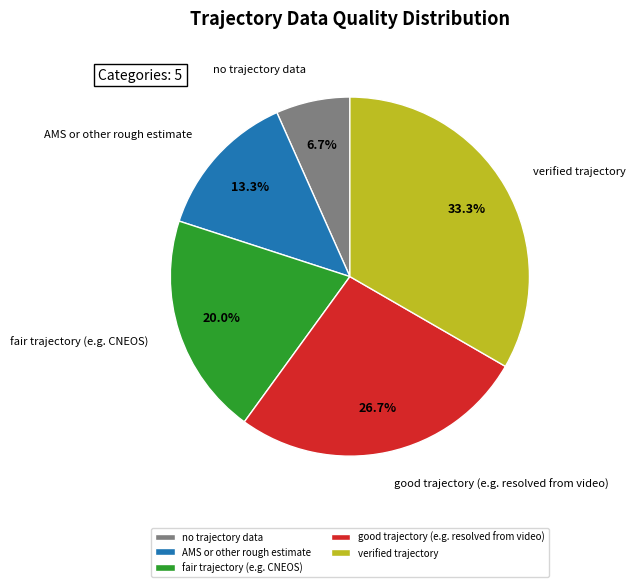

Does any single category account for the majority?

No